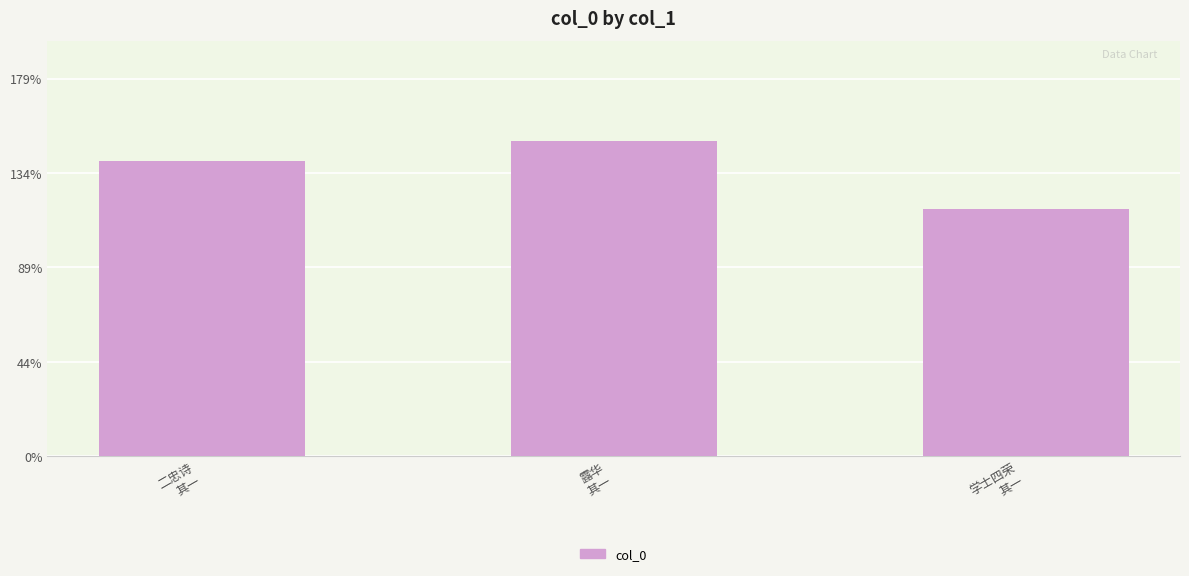

Reading left to right, list all the values displayed in this chart.

二忠诗
其一=781303	露华
其一=834971	学士四荣
其一=655104